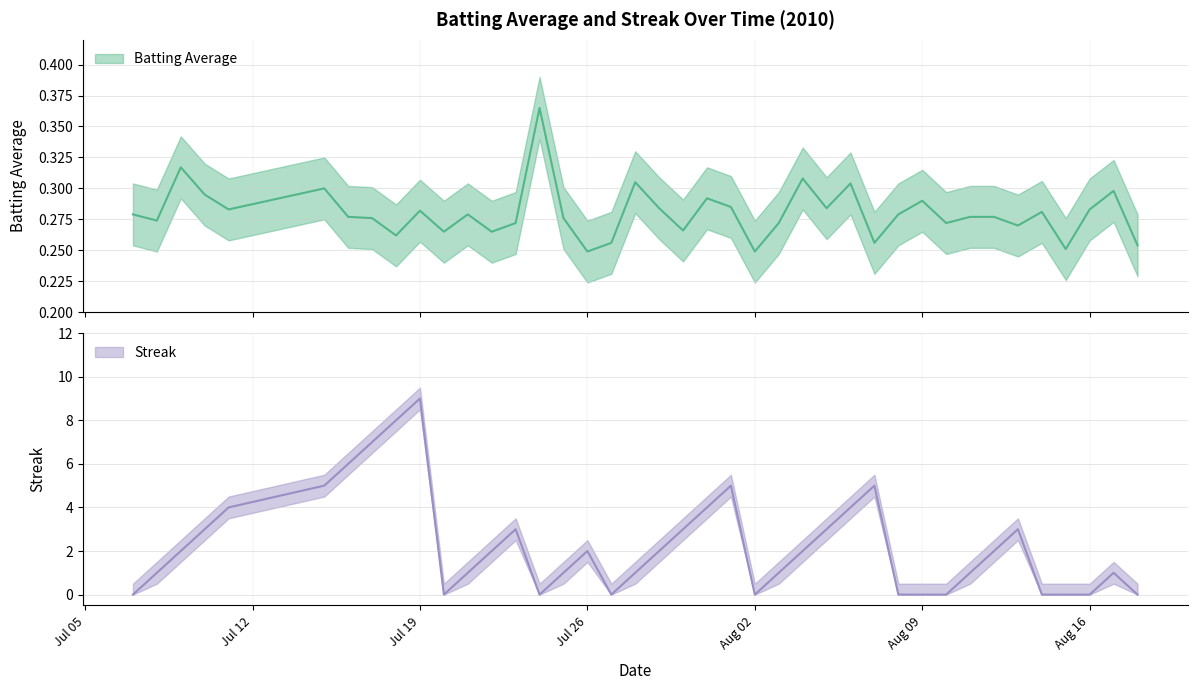

Does the chart display data point markers on the line(s)?

No